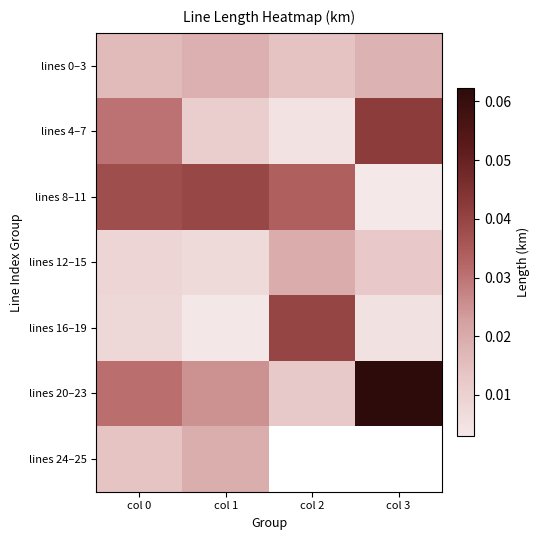

List the series in order of their peak value, lowest first.

lines 0–3, lines 24–25, lines 12–15, lines 8–11, lines 16–19, lines 4–7, lines 20–23